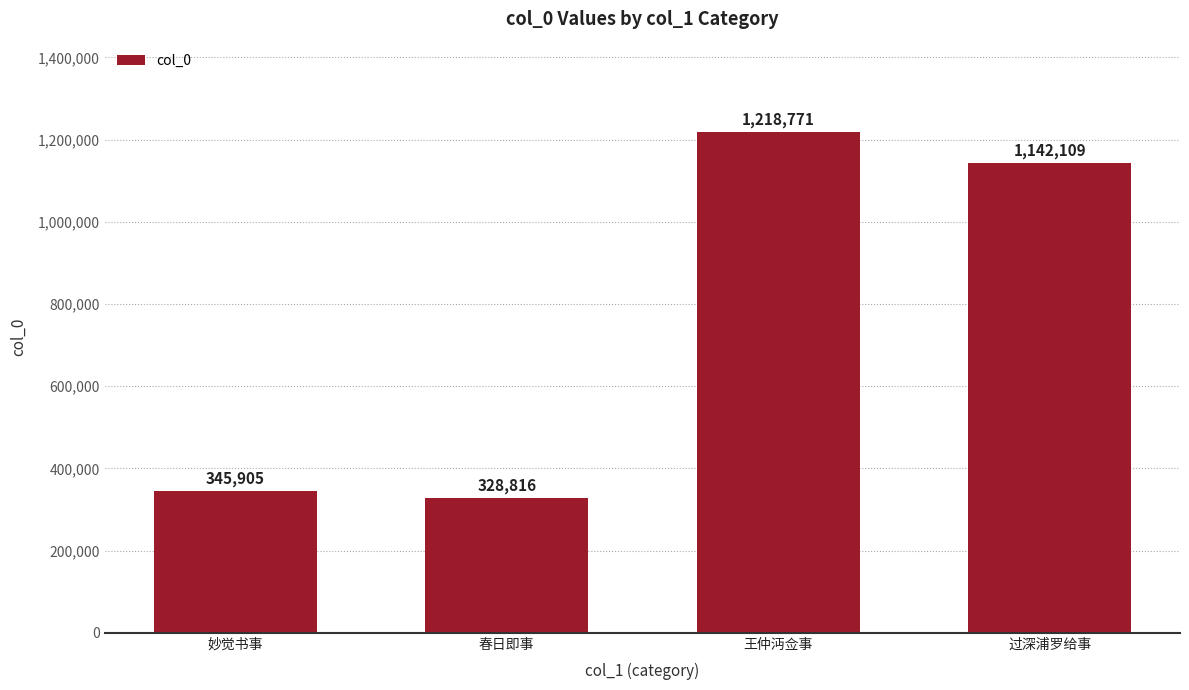

Between 王仲沔佥事 and 春日即事, which is larger?

王仲沔佥事